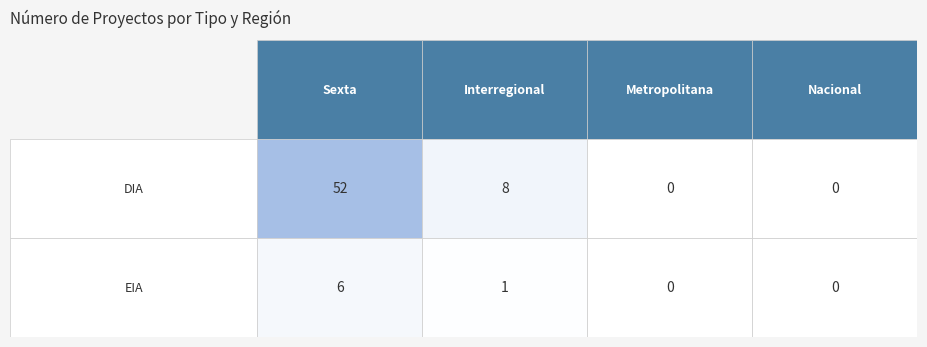

At which label does DIA first exceed 8?

Sexta